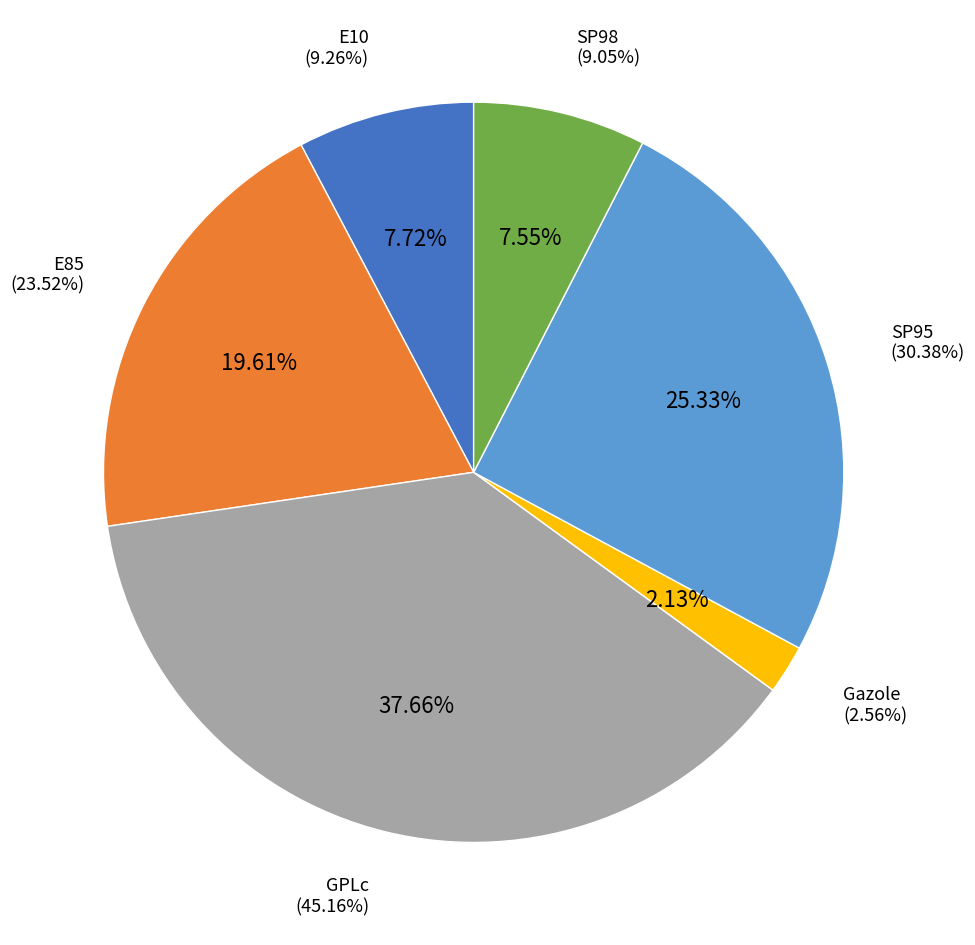

Rank the categories by value from lowest to highest.

Gazole, SP98, E10, E85, SP95, GPLc